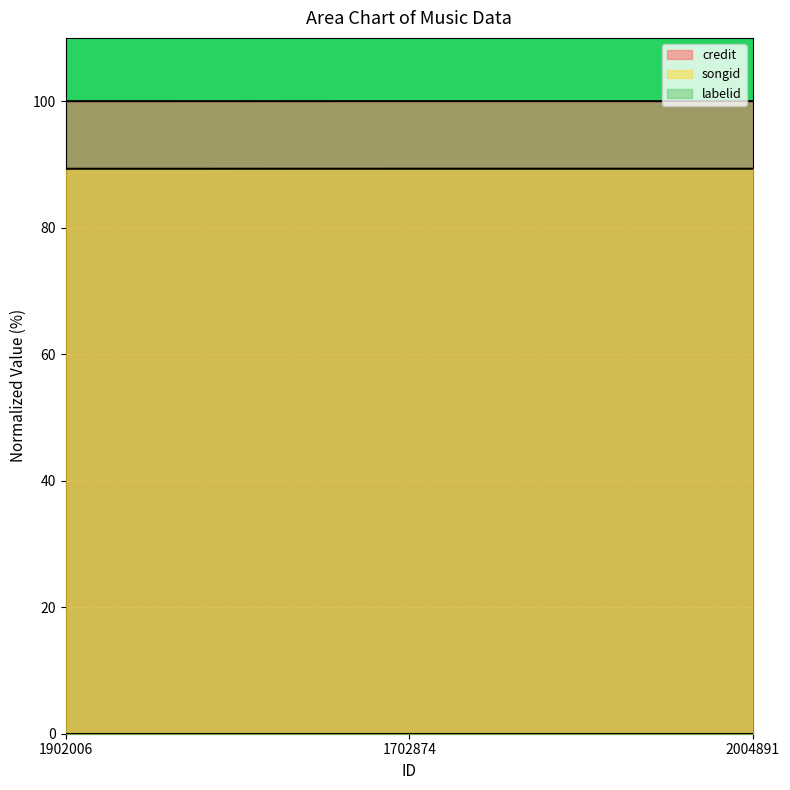

What position from the right is 1702874?

2